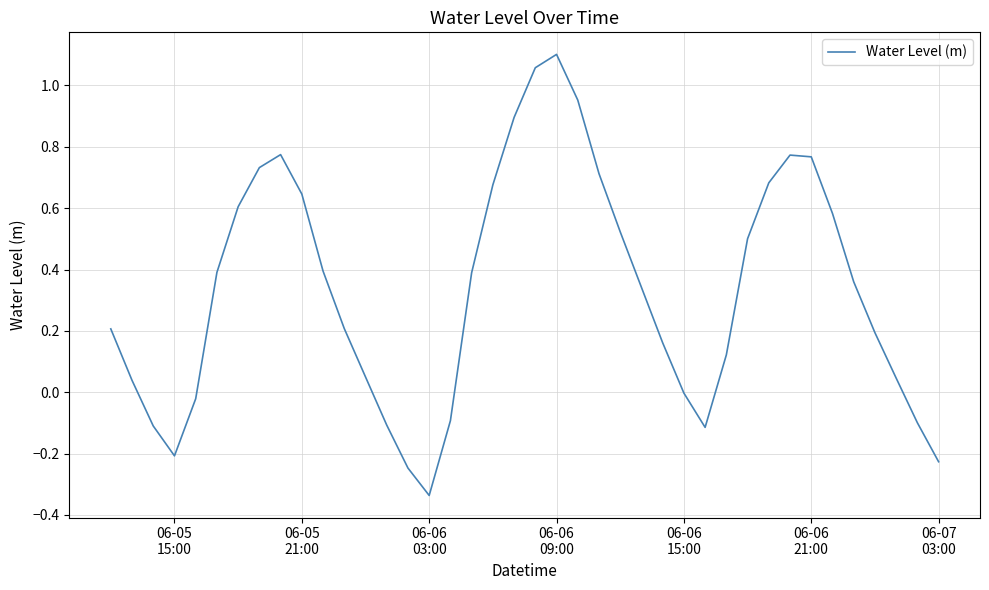

What is the difference between the maximum and minimum values?

1.4